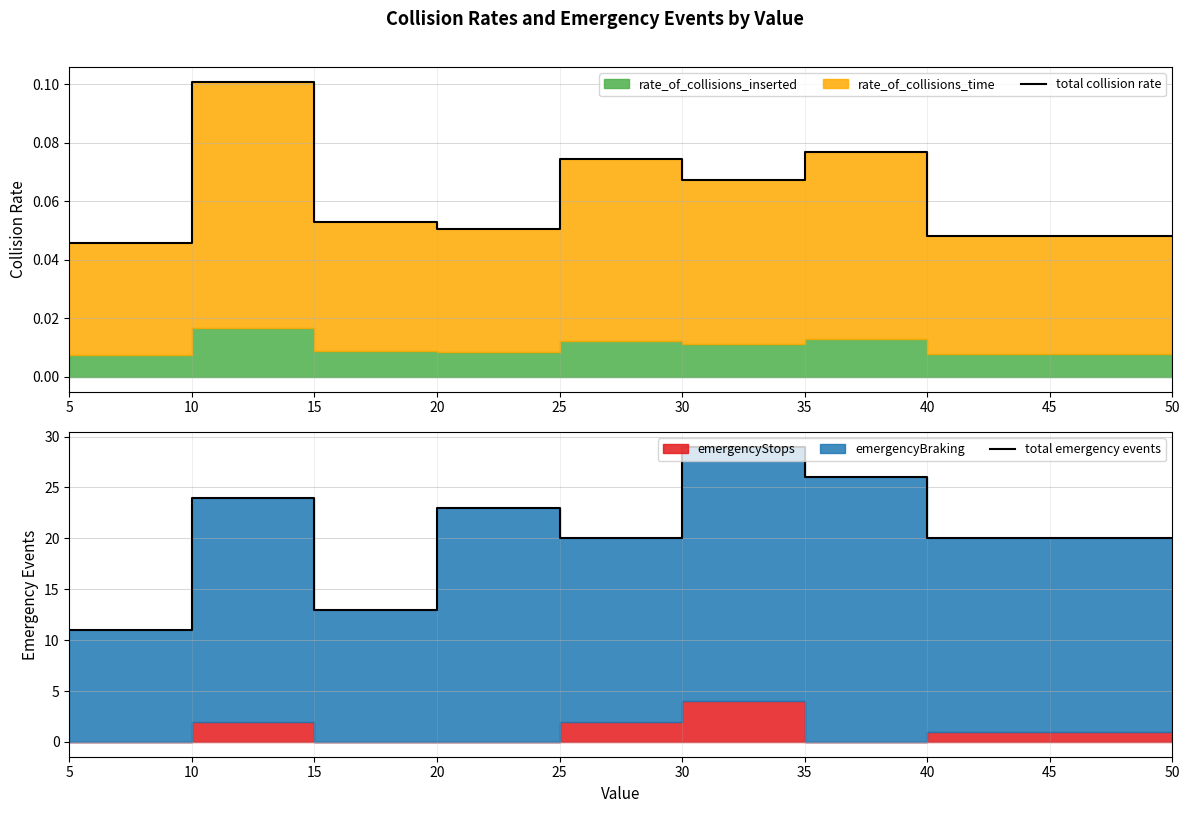

At which category does total collision rate reach its first local valley?

20